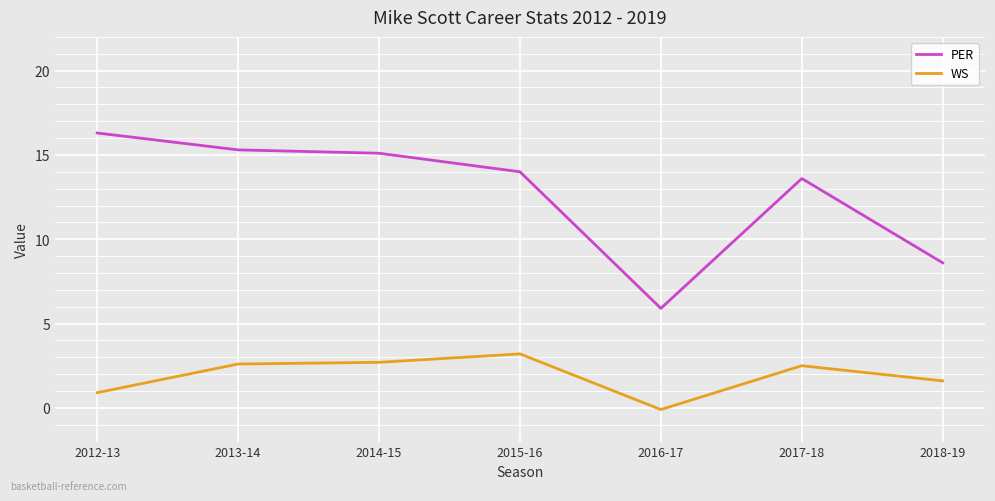

At which category does the chart reach its minimum across all series?

2016-17